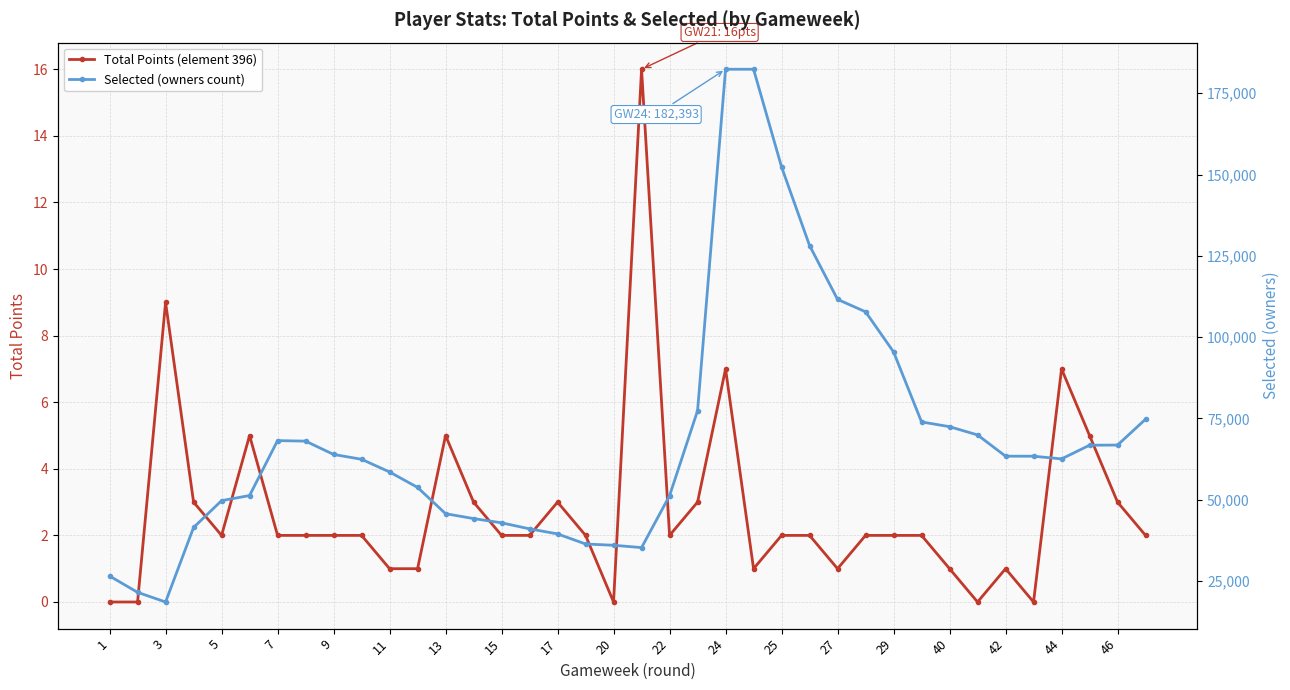

The value of Total Points (element 396) at 9 is 4. True or false?

False